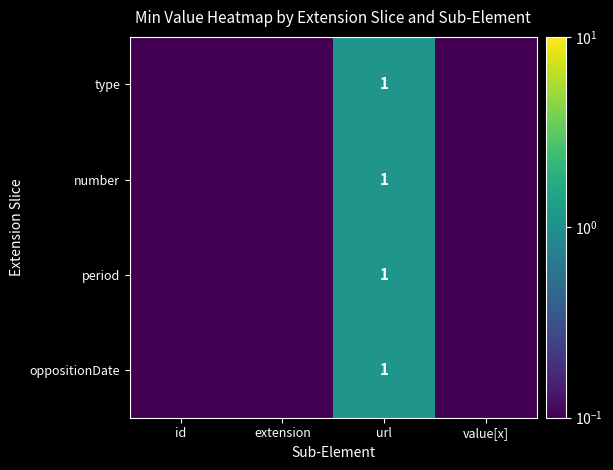

True or false: type has a value of 1.0 at url.

True